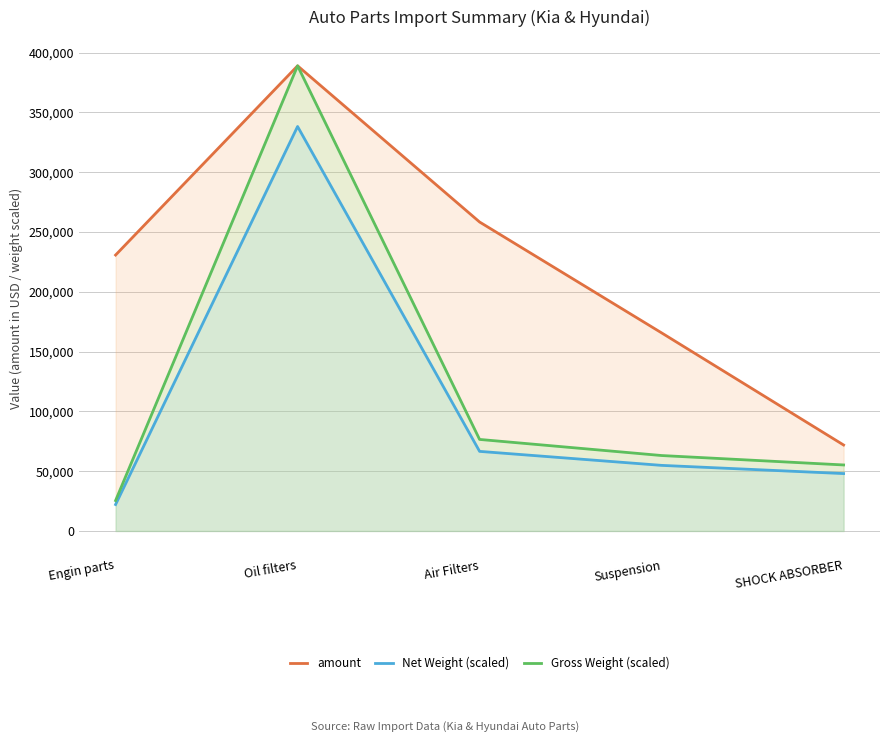

What is the sum of all Net Weight (scaled) values?

529782.7